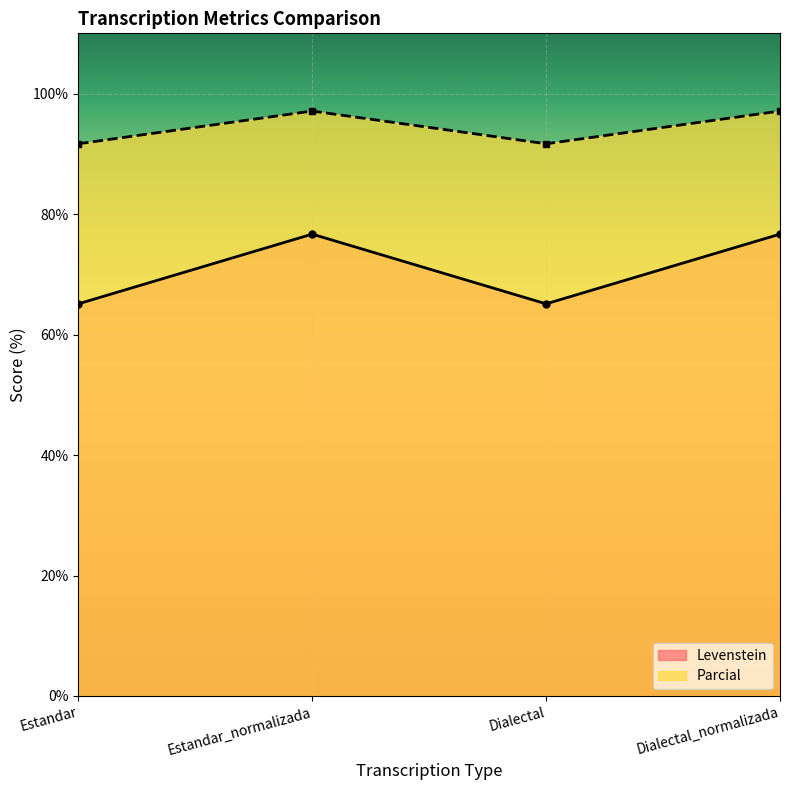

How many lines are shown in the chart?

2